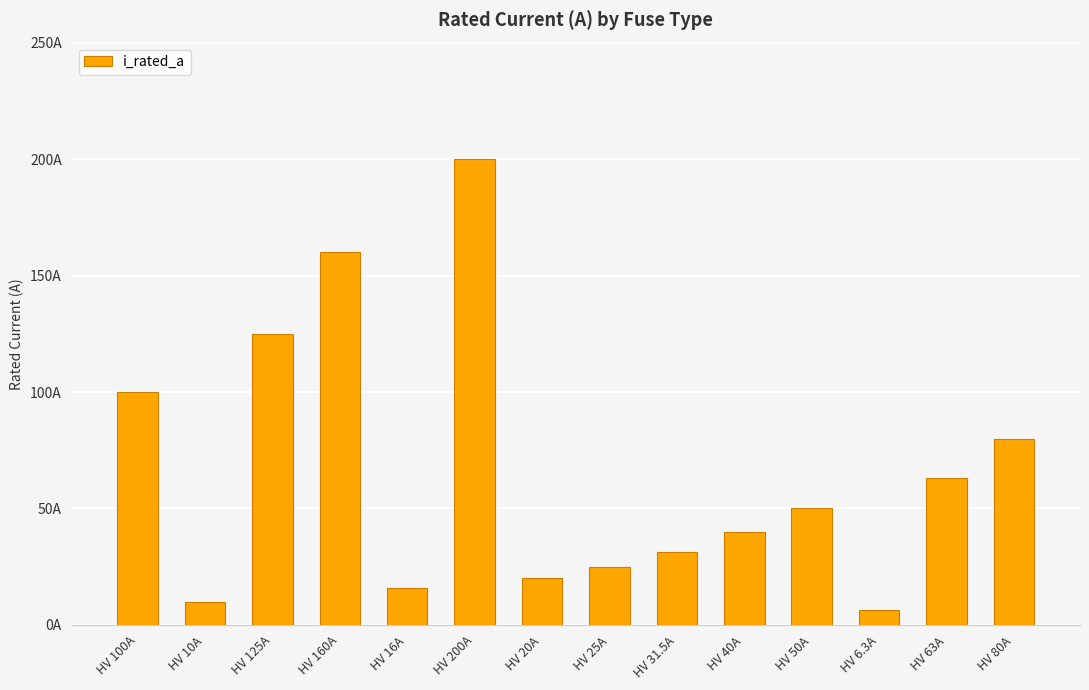

At which label is the value closest to 103?

HV 100A